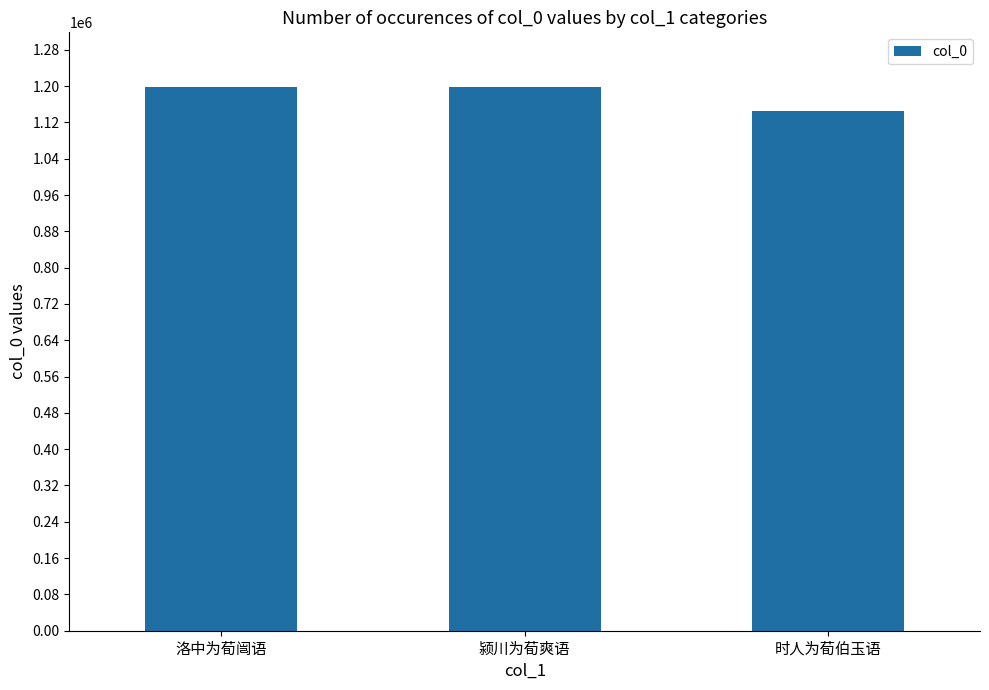

Count the number of categories in the chart.

3